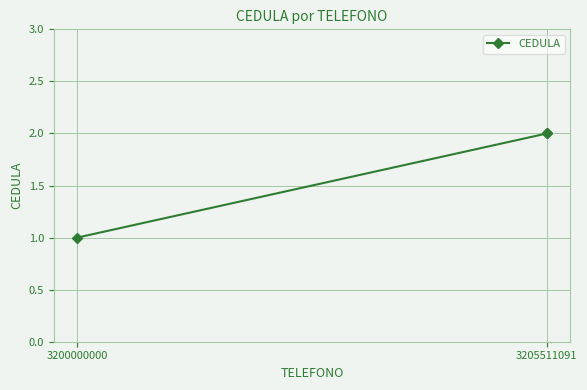

The chart shows a value of 0 at 3200000000. True or false?

False